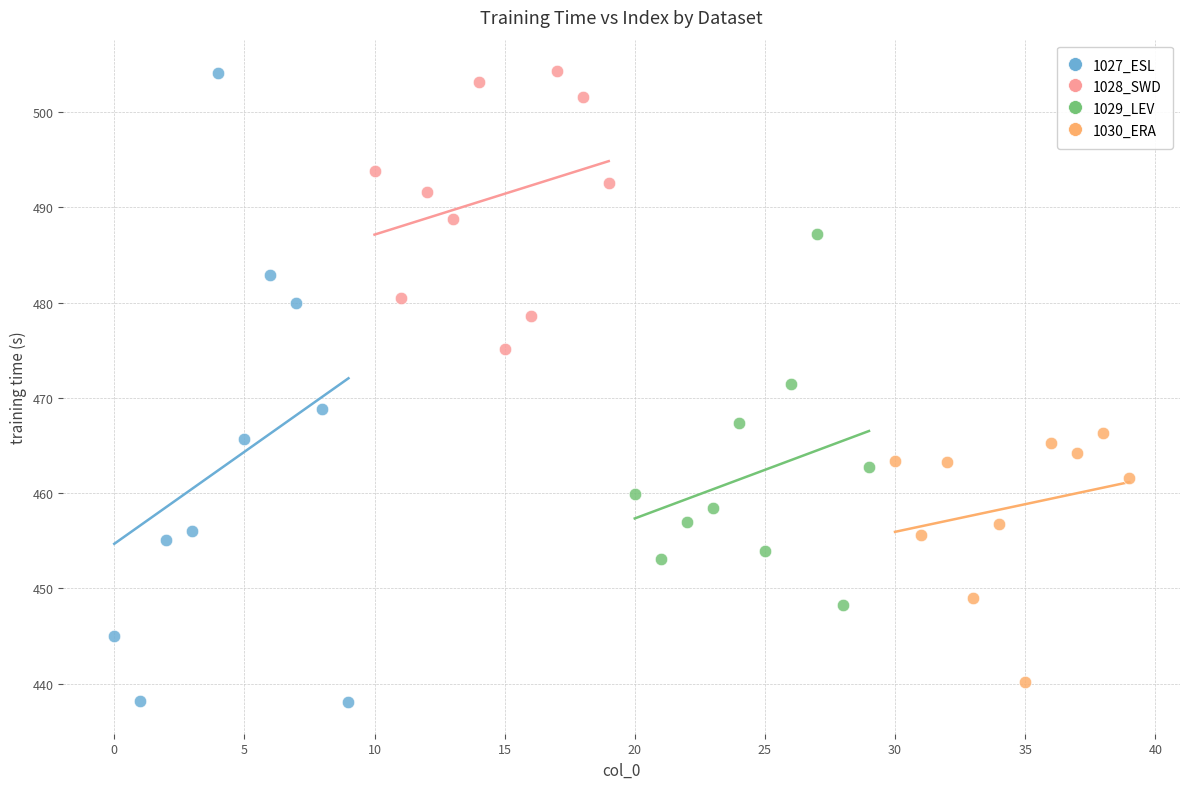

What are all the series names shown in the legend?

1027_ESL, 1028_SWD, 1029_LEV, 1030_ERA